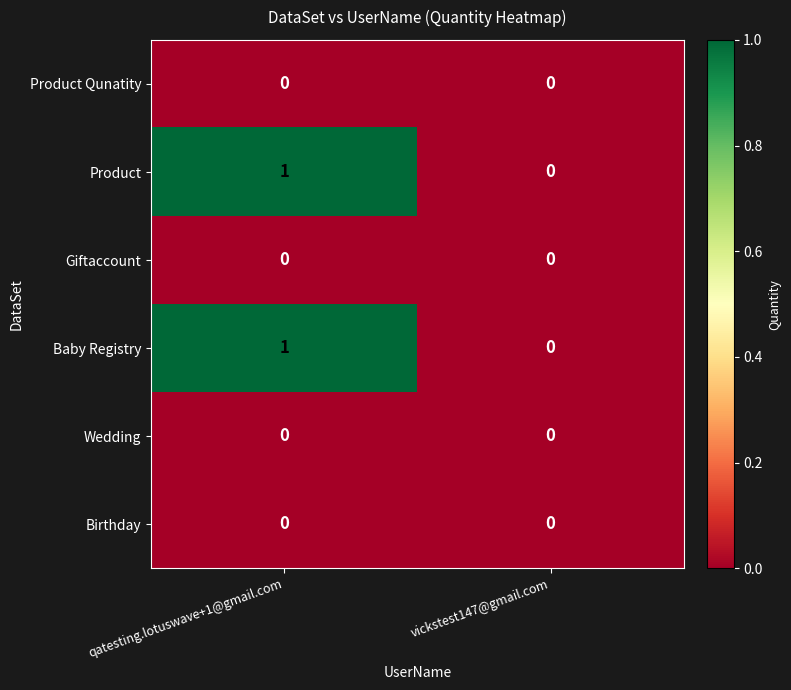

True or false: Birthday has a value of 0 at qatesting.lotuswave+1@gmail.com.

True